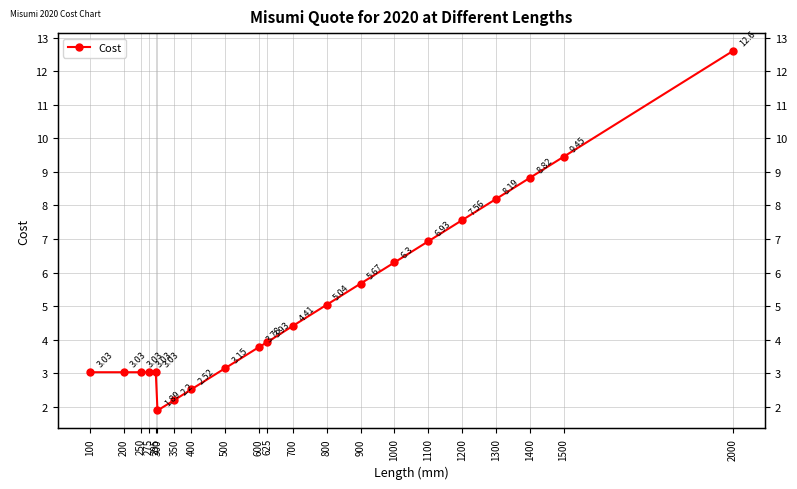

Reading right to left, extract all data points from this chart.

12.6	9.4	8.8	8.2	7.6	6.9	6.3	5.7	5.0	4.4	3.9	3.8	3.1	2.5	2.2	1.9	3.0	3.0	3.0	3.0	3.0